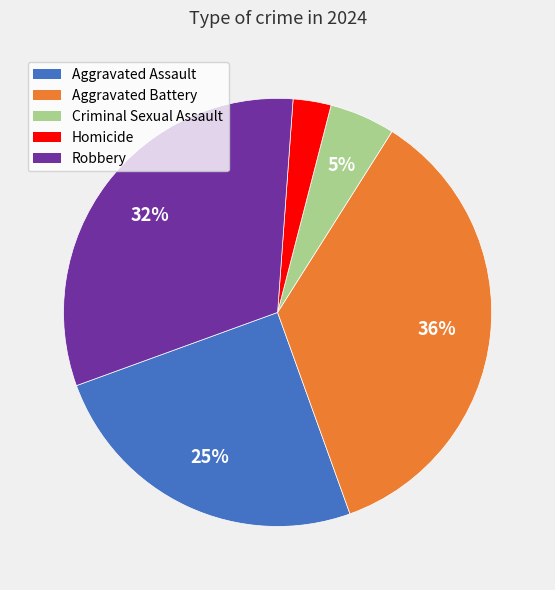

Is the sum of Aggravated Assault and Criminal Sexual Assault greater than half?

No